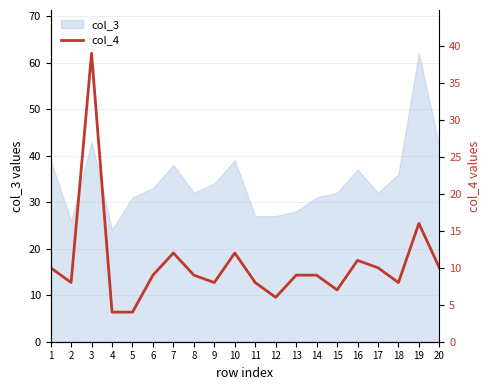

True or false: col_3 has a value of 32 at 17.

True